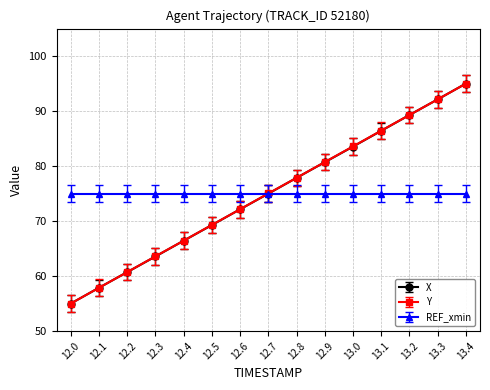

At which category is the sum across all series the highest?

13.4